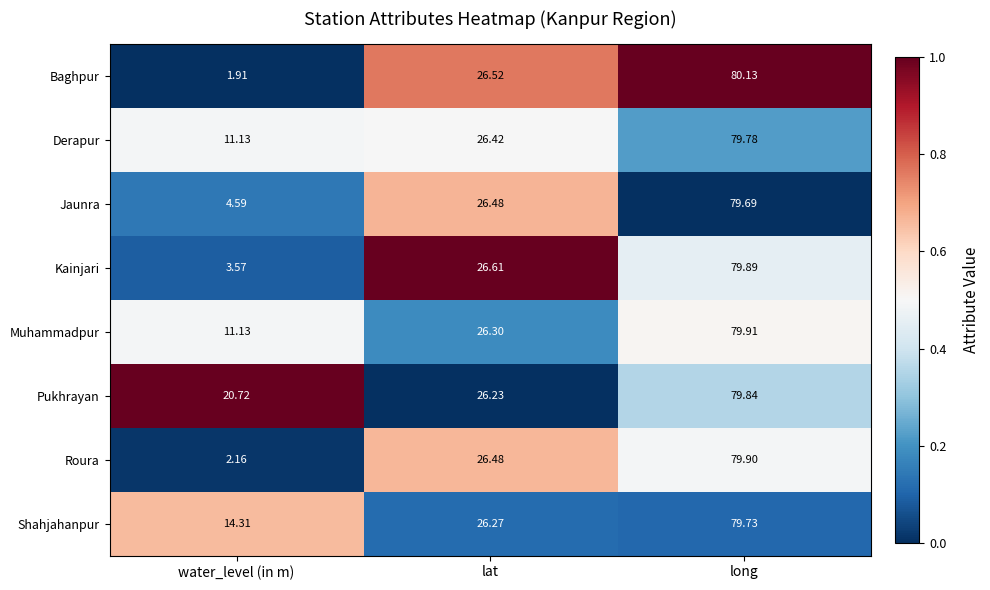

Which series has the widest spread of values?

Baghpur